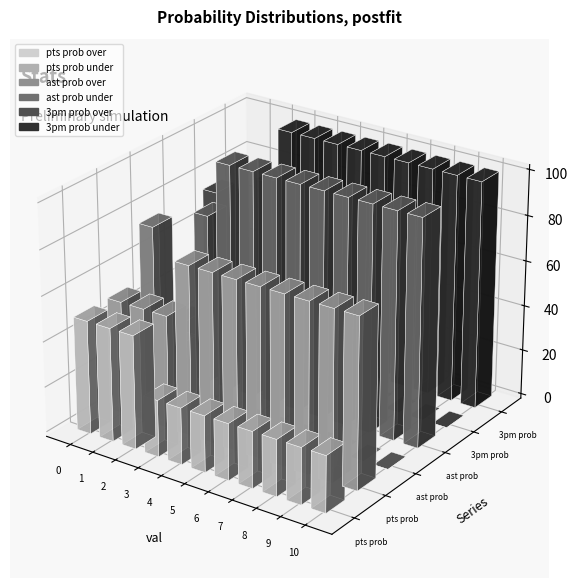

Between 6 and 10, which series saw the biggest shift?

pts prob over